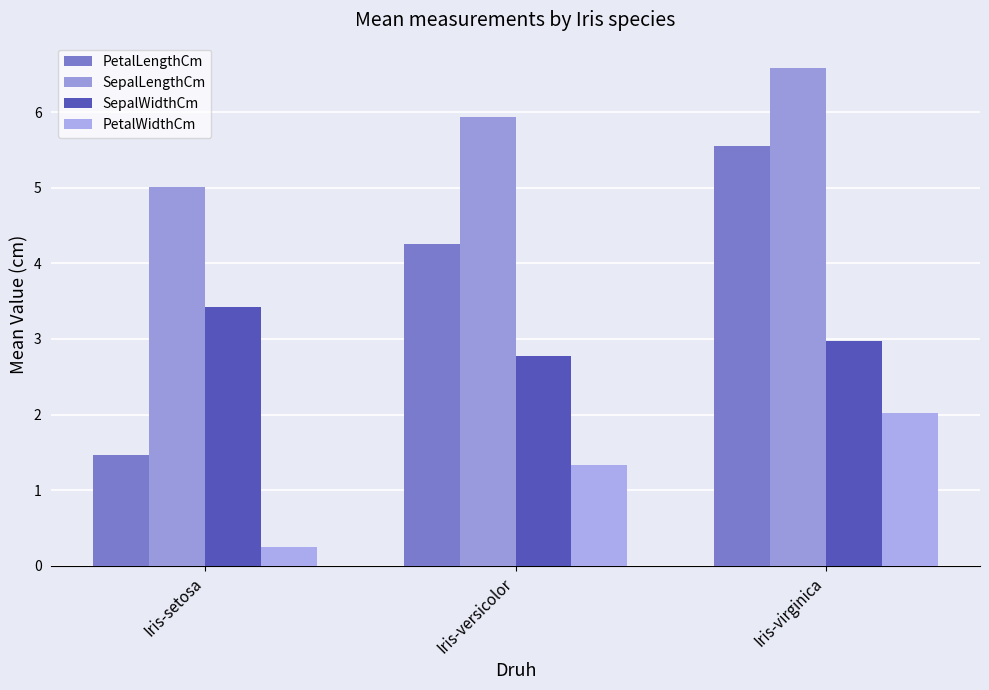

What is the difference between the PetalLengthCm values at Iris-virginica and Iris-setosa?

4.1